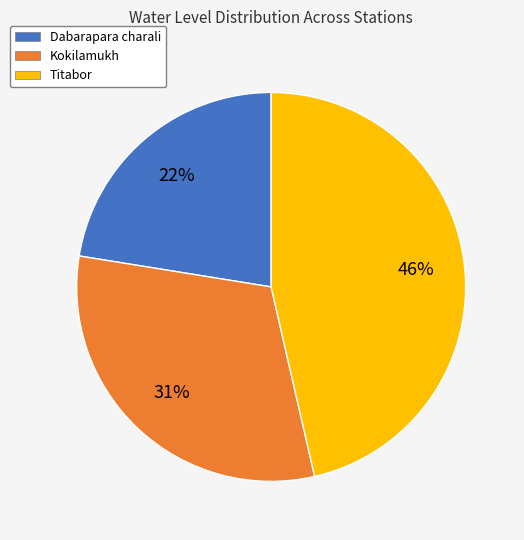

Is it true that Kokilamukh is 21% of the pie?

False